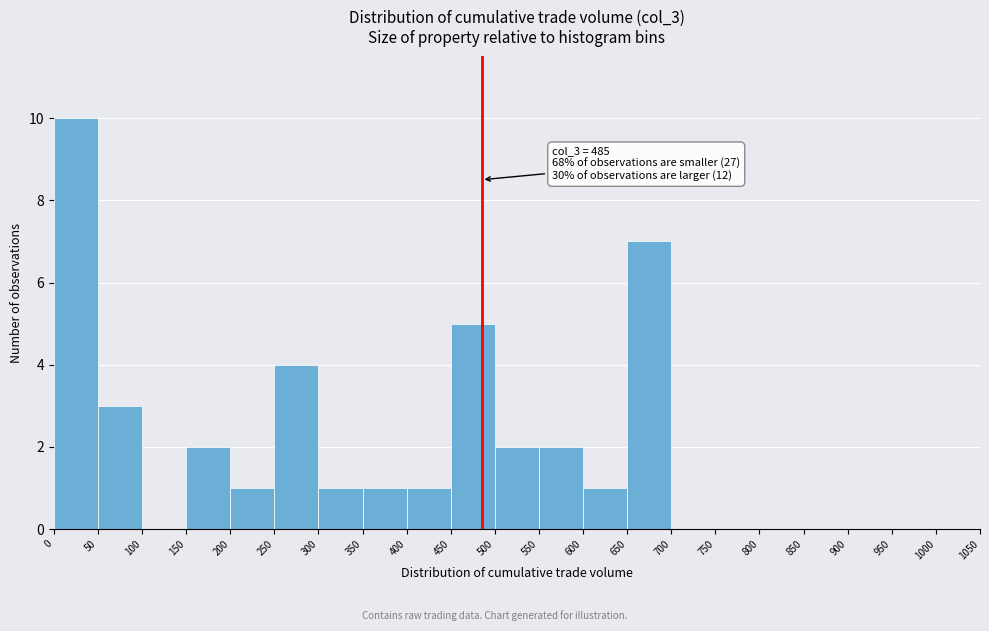

Over which range of the x-axis is the bar tallest?

0 to 50